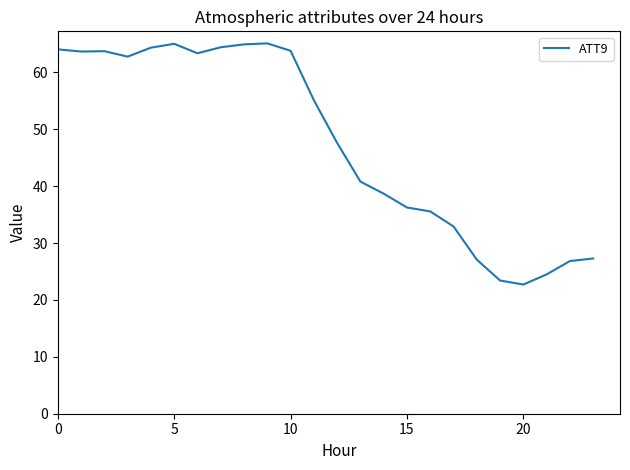

What is the difference between the maximum and minimum values?

42.4